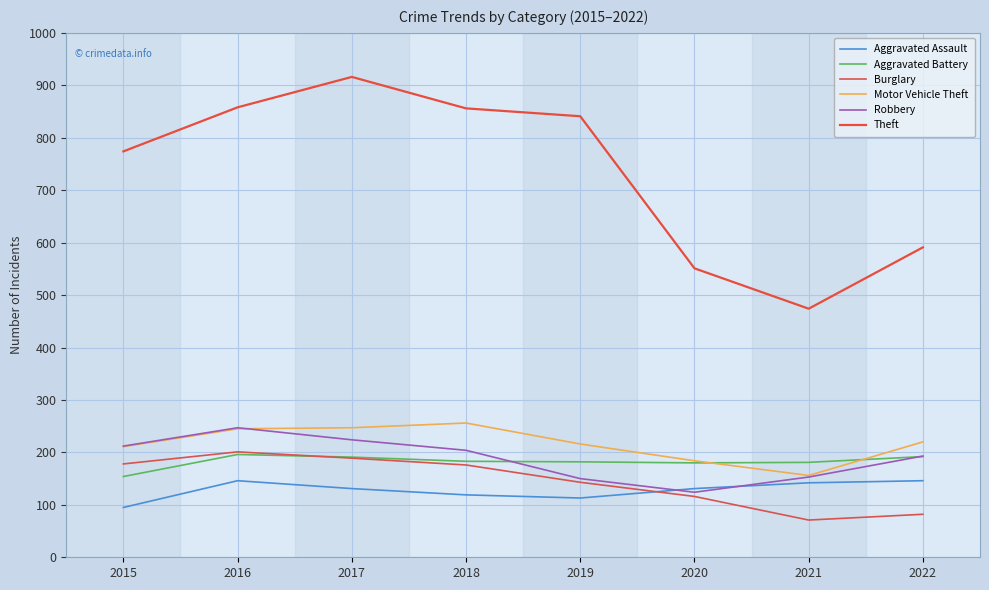

What is the sum of all Motor Vehicle Theft values?

1735